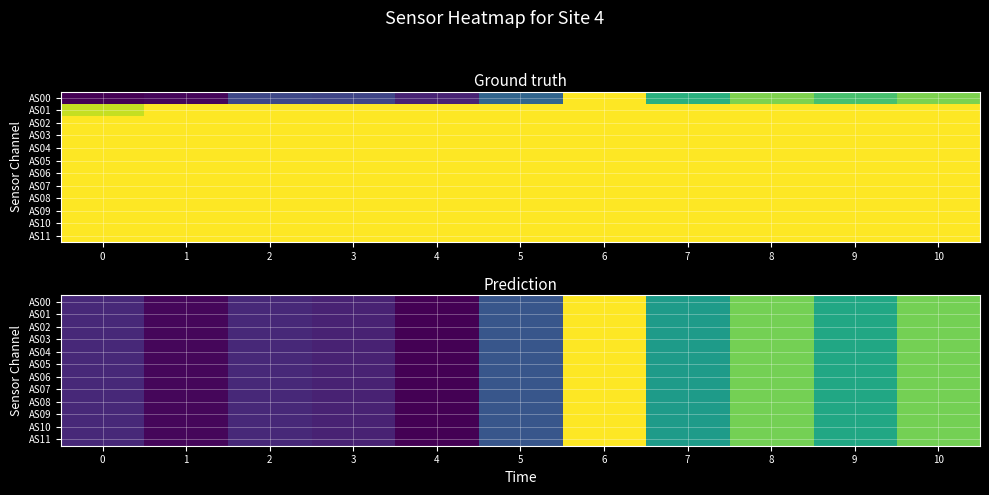

The AS07 series shows 1181.5 at 1. True or false?

True